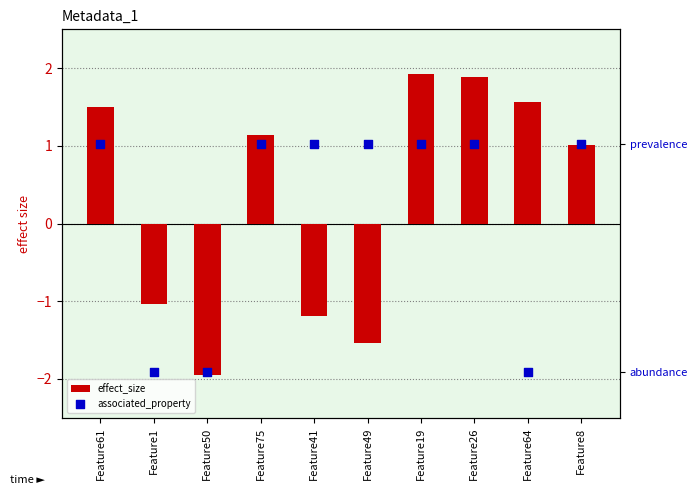

What are all the series names shown in the legend?

effect_size, associated_property